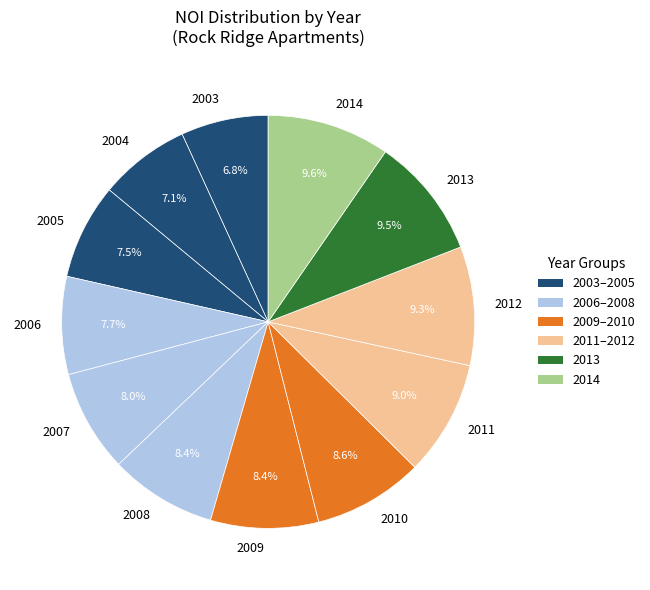

Approximately how many times larger is the value at 2011 compared to 2005?

1.2